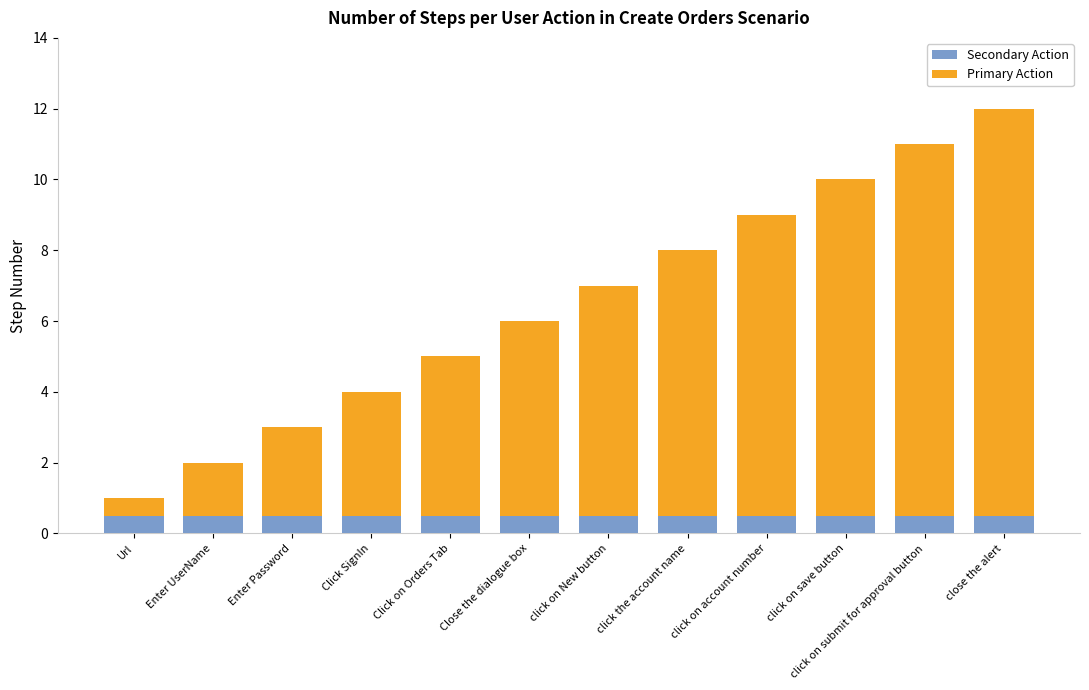

Read the Secondary Action value at Close the dialogue box.

0.5